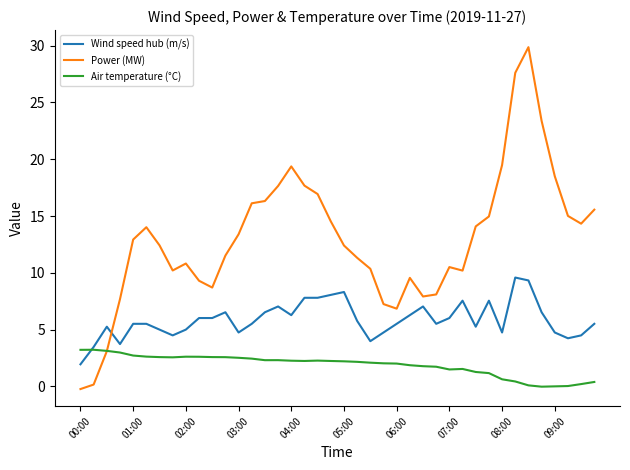

What are all the series names shown in the legend?

Wind speed hub (m/s), Power (MW), Air temperature (°C)